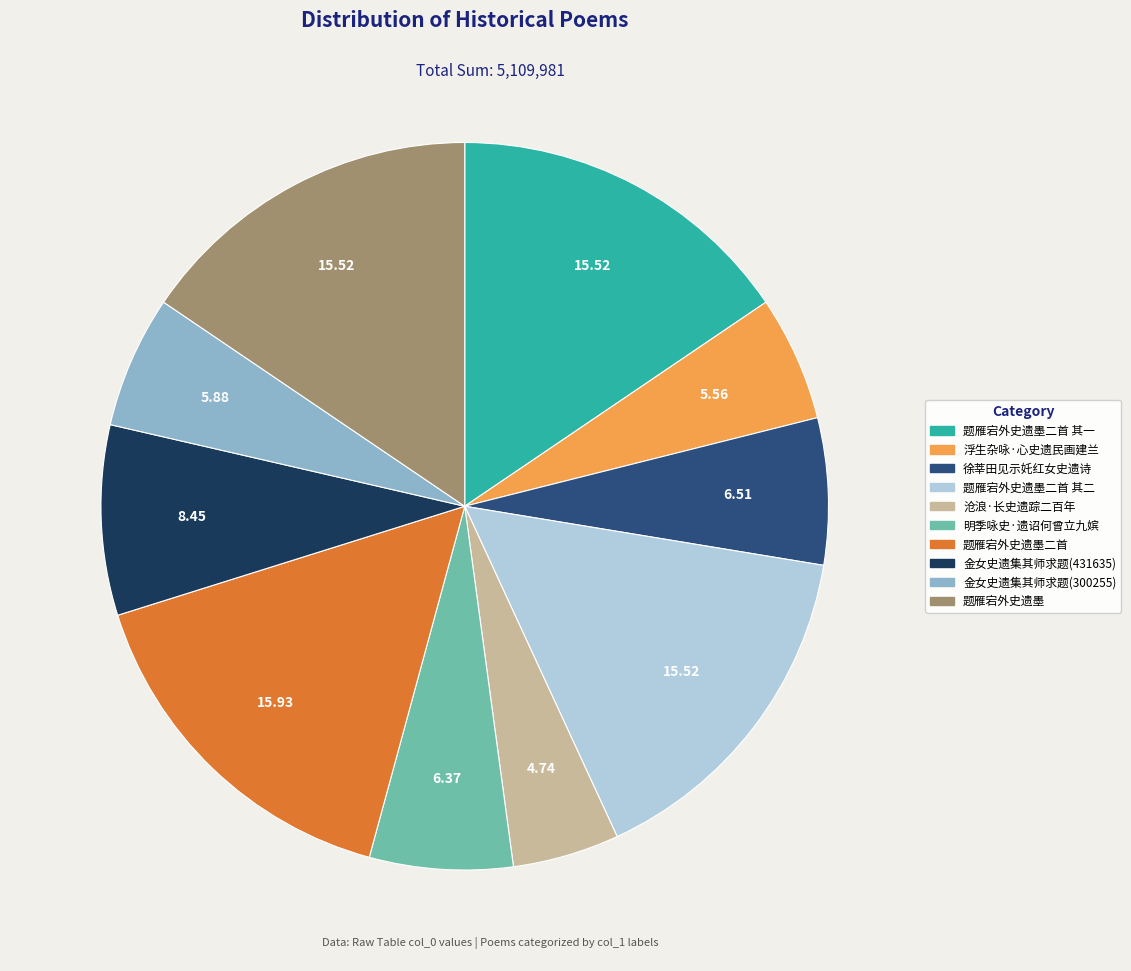

Is there any slice that represents more than half of the pie?

No